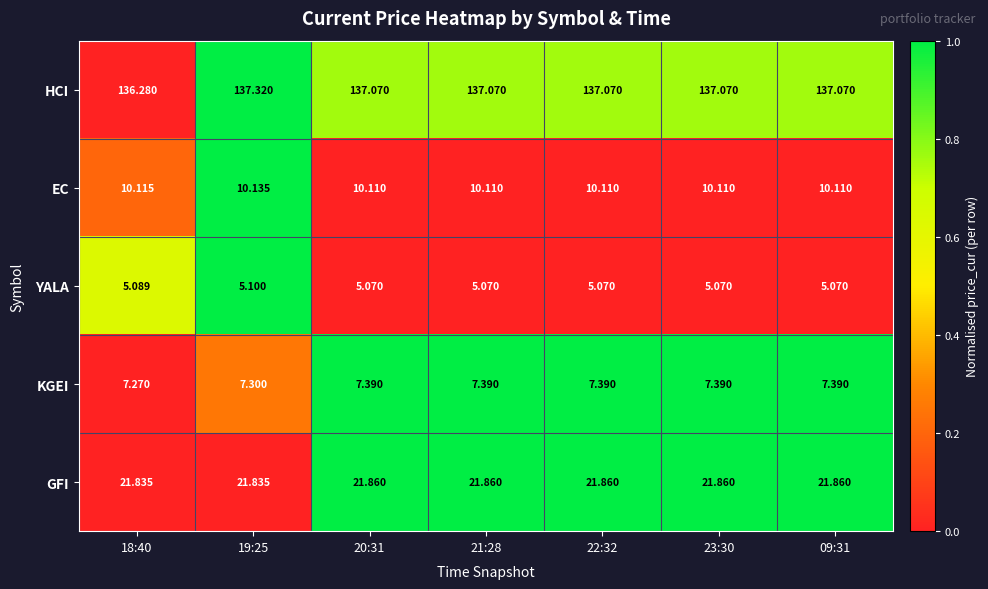

Which series changed the most between 18:40 and 21:28?

HCI